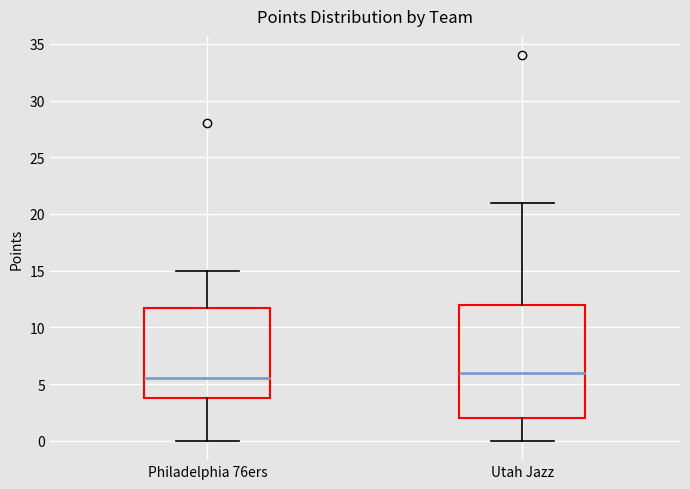

Reading left to right, read every box against the y-axis: the position of its median line, the range the box covers, and the ends of its whiskers. The values are not printed on the chart, so give them approximately, as read against the axis.

Philadelphia 76ers: median 5.5, box 4.0 to 12.0, whiskers 0.0 to 15.0
Utah Jazz: median 6.0, box 2.0 to 12.0, whiskers 0.0 to 21.0